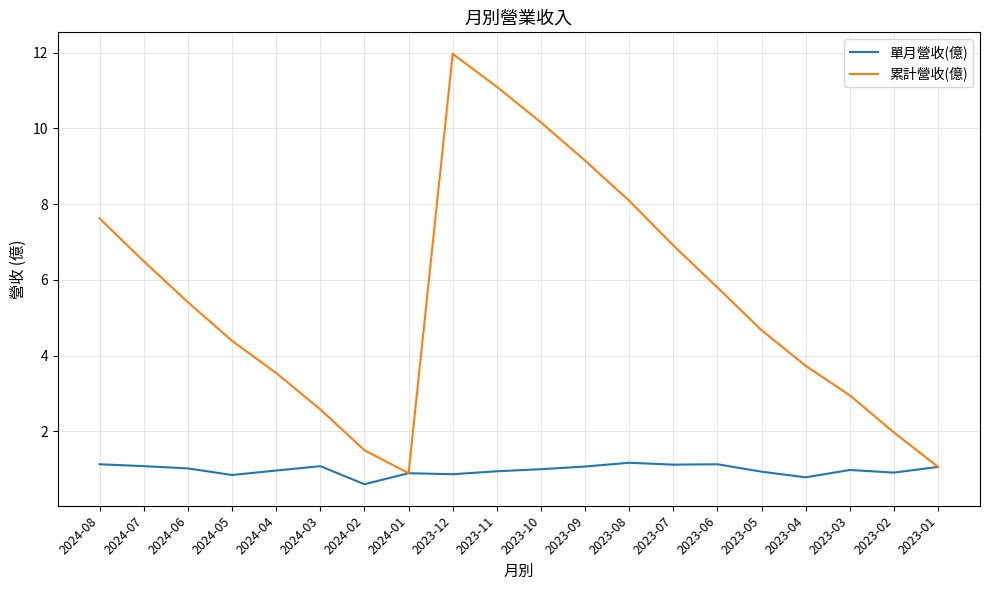

What position from the right is 2023-09?

9